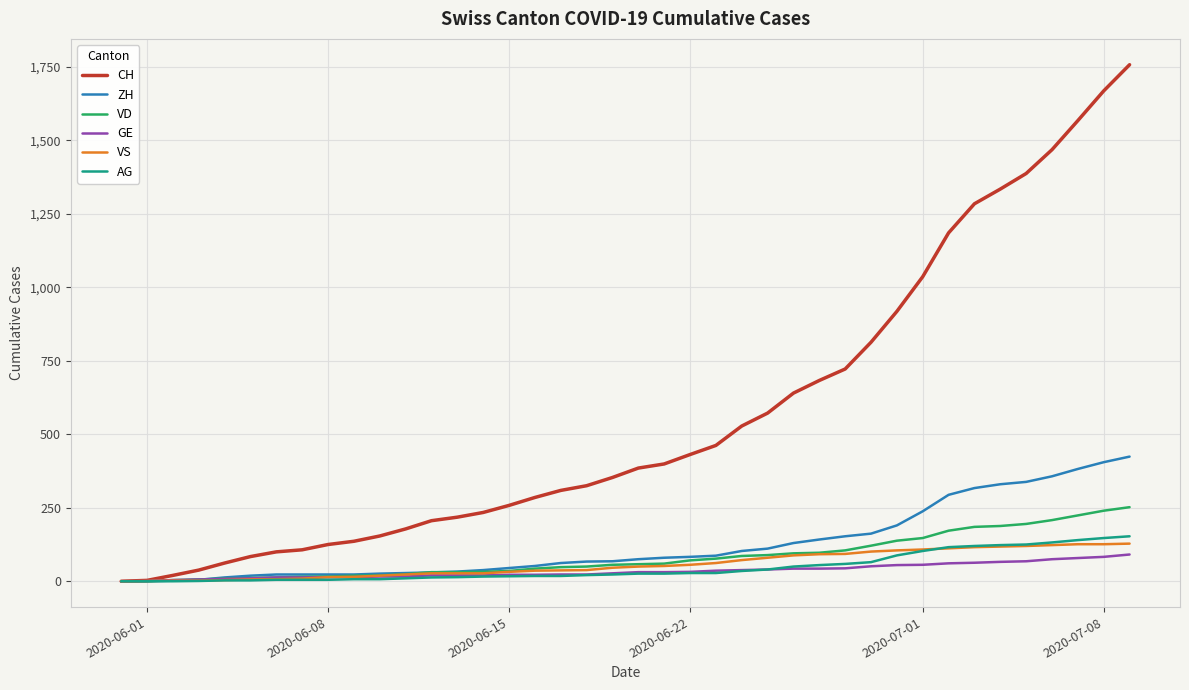

What is the maximum value for VD?

252